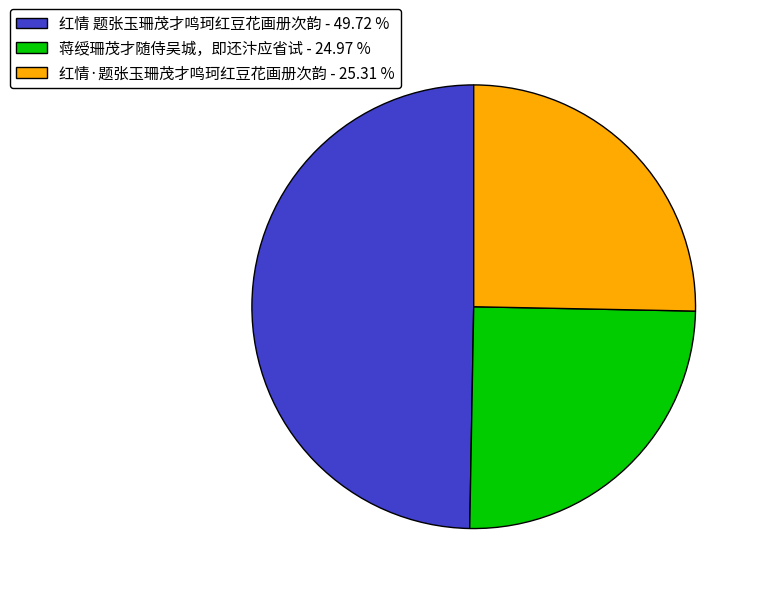

Between 红情·题张玉珊茂才鸣珂红豆花画册次韵 - 25.31 % and 红情 题张玉珊茂才鸣珂红豆花画册次韵 - 49.72 %, which is larger?

红情 题张玉珊茂才鸣珂红豆花画册次韵 - 49.72 %